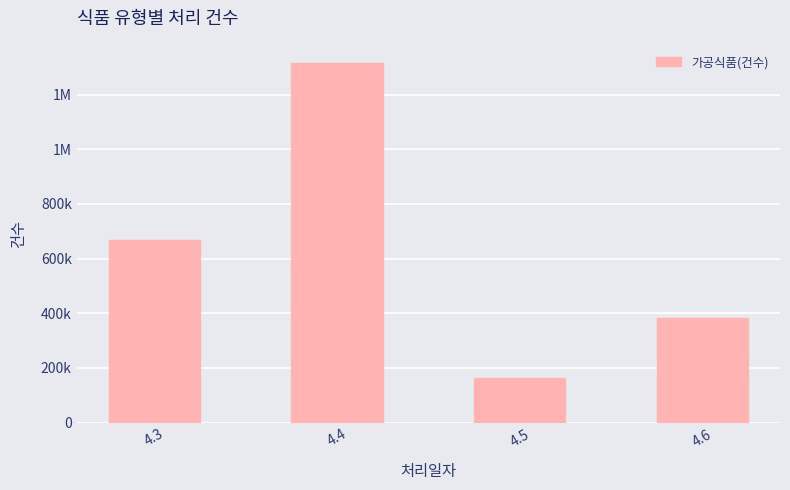

Reading left to right, what are all the values shown in this chart?

4.3=666305	4.4=1316461	4.5=163490	4.6=380950